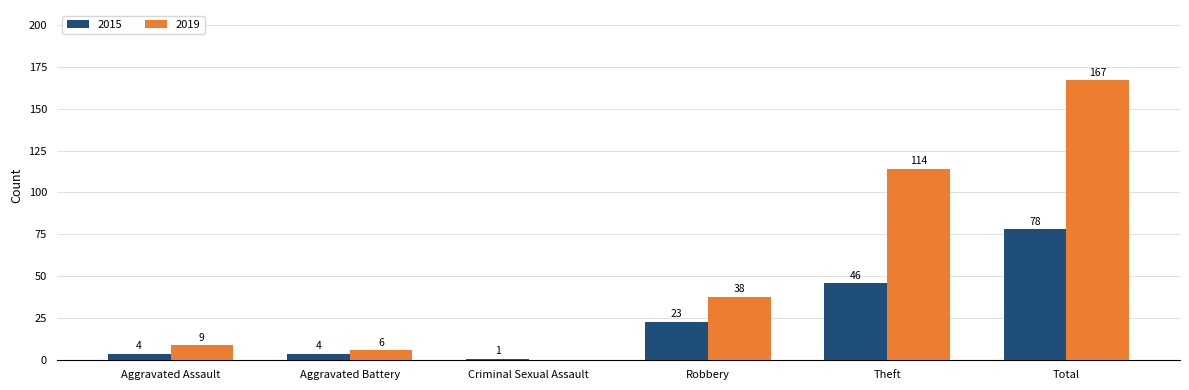

At which category is the sum across all series the highest?

Total